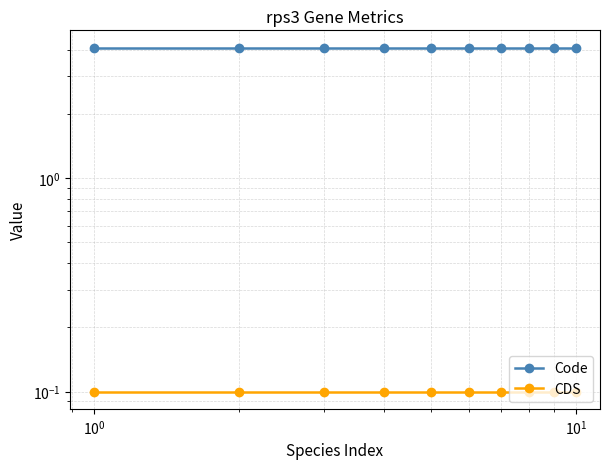

What is the average value of the CDS series?

0.1